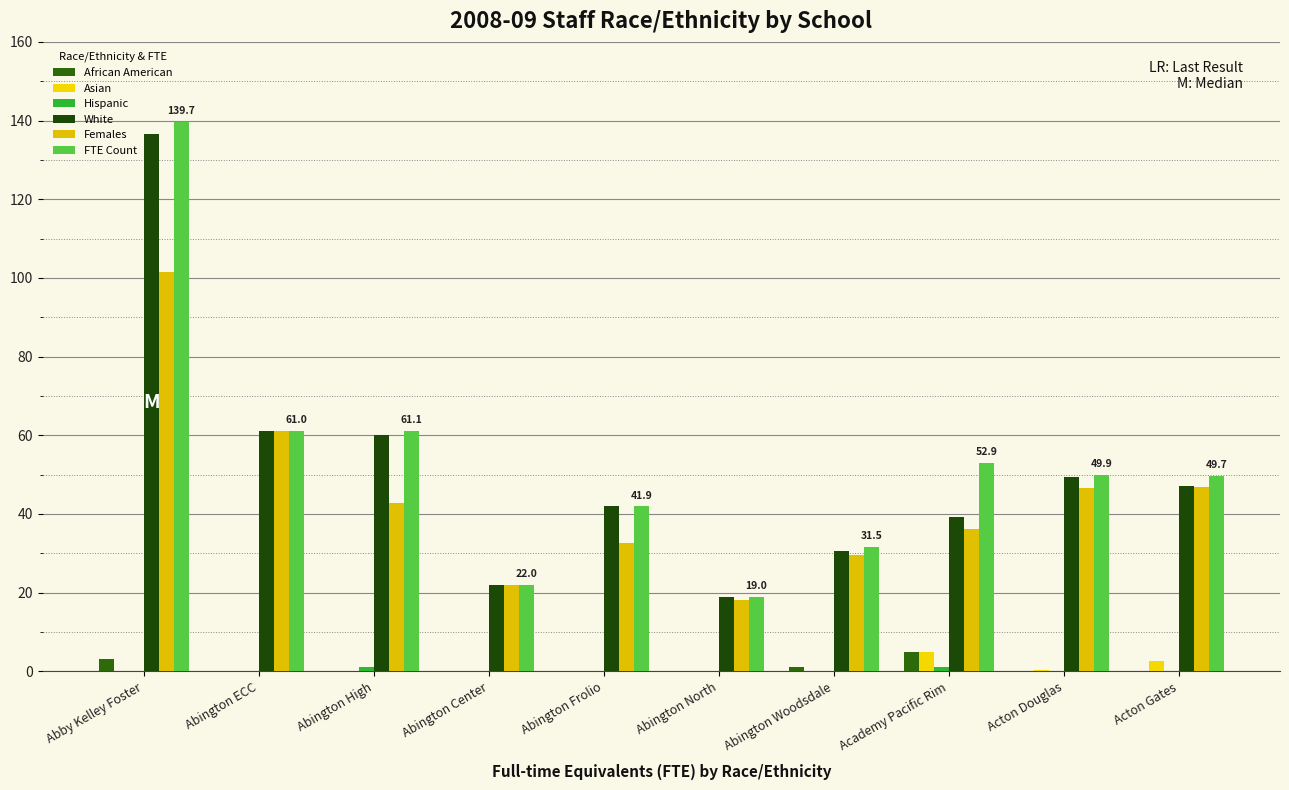

True or false: Hispanic has a value of 0.7 at Acton Douglas.

False